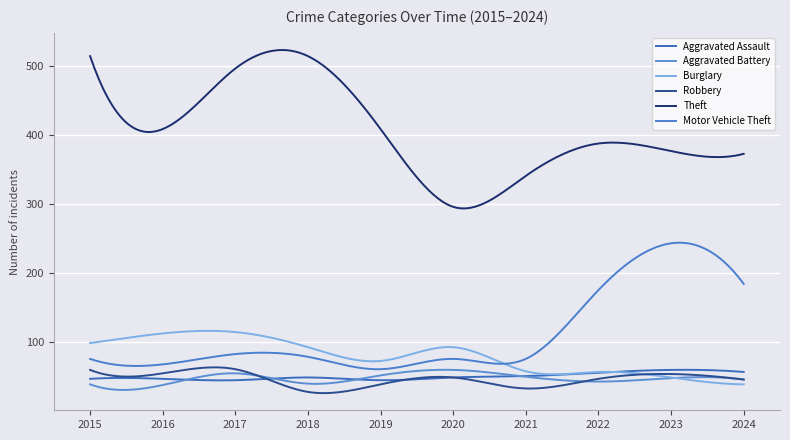

Reading left to right, what are all the values shown in this chart?

Aggravated Assault: 46	46	44	48	44	48	50	55	59	56
Aggravated Battery: 38	37	54	39	51	59	49	42	47	45
Burglary: 98	112	114	92	72	92	57	56	48	38
Robbery: 59	54	60	27	38	48	32	46	53	45
Theft: 515	409	497	515	409	296	341	388	377	373
Motor Vehicle Theft: 75	67	82	78	60	75	75	175	243	184